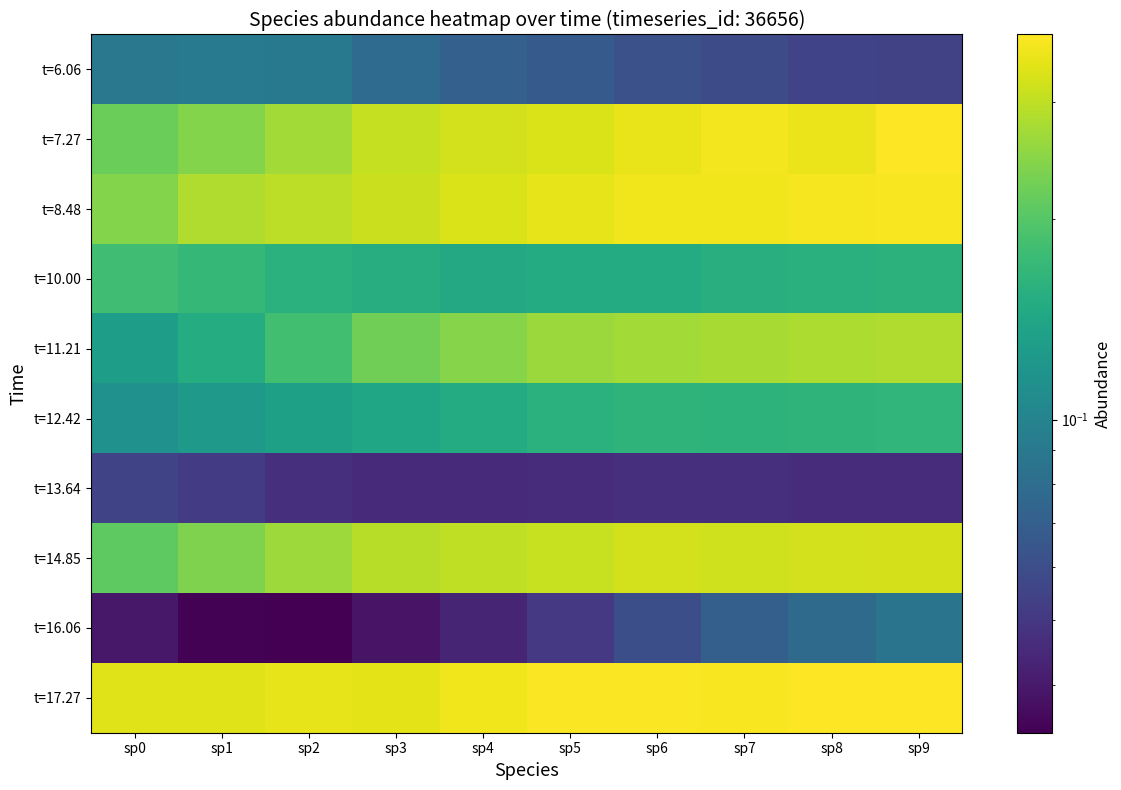

How many categories are shown in the chart?

10